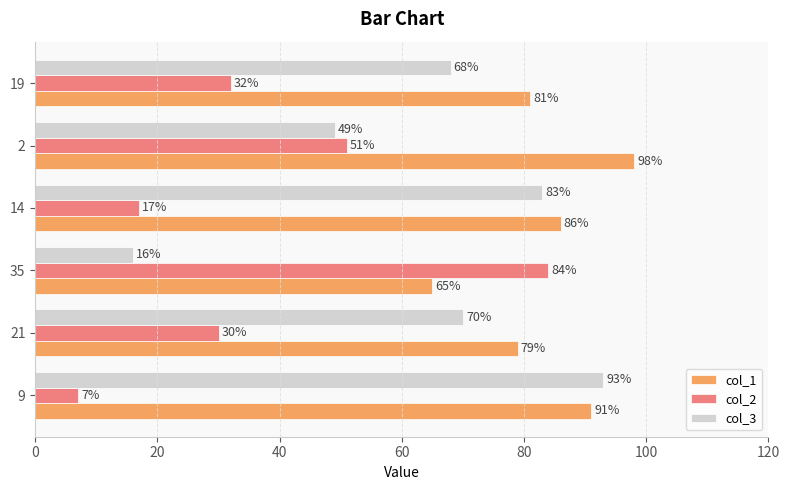

At how many categories does at least one series exceed 59?

6